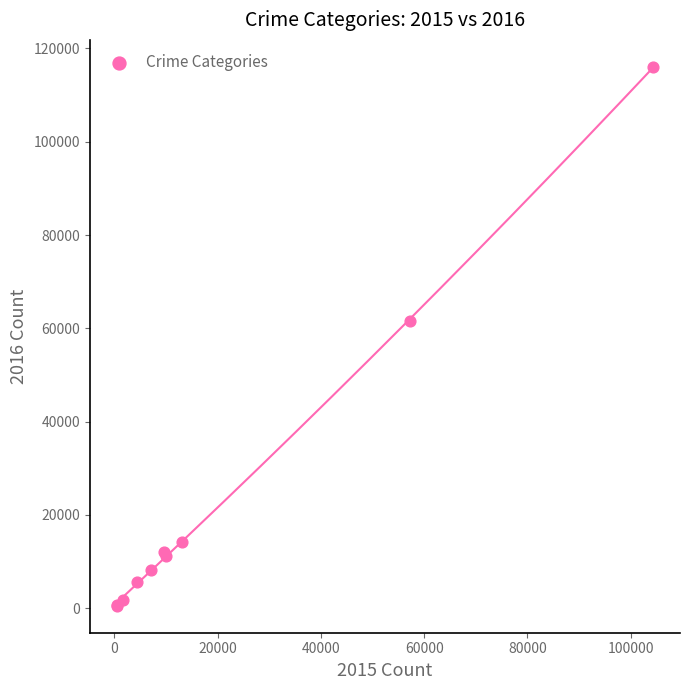

What Y value in the scatter plot is closest to 58291?

61618